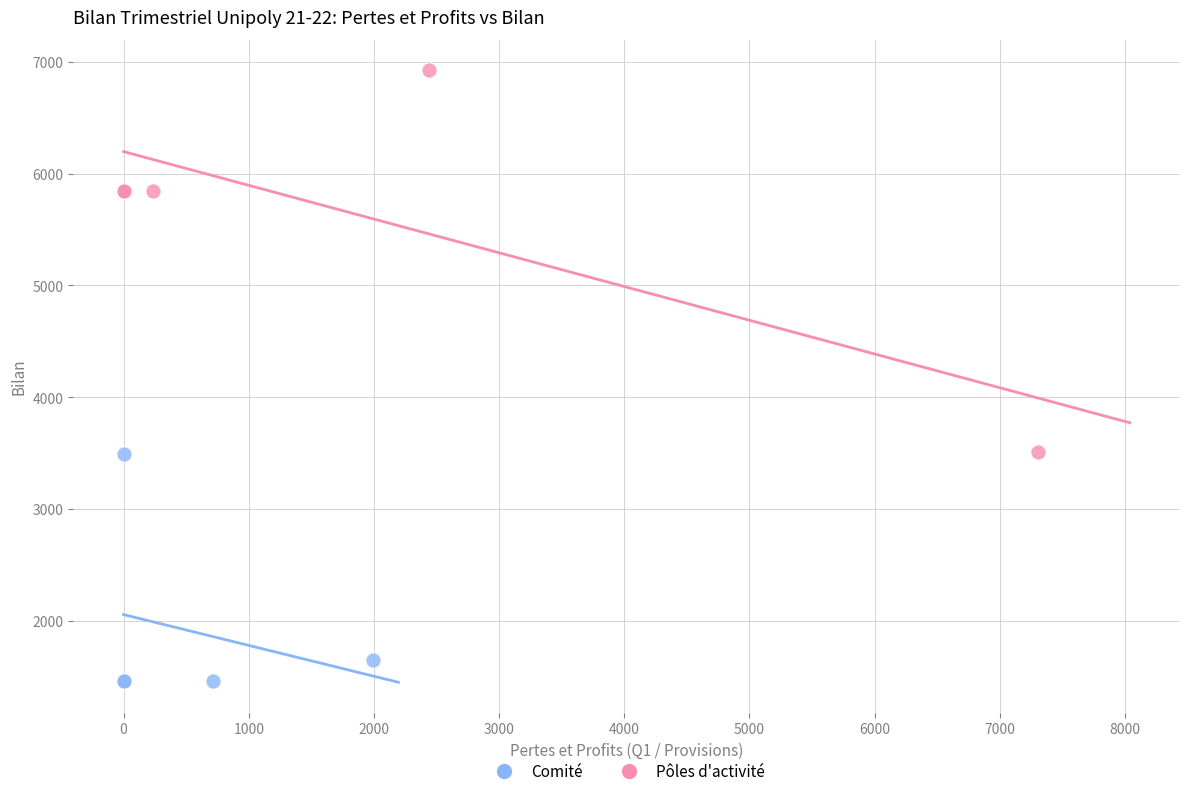

Which series reaches the minimum Y coordinate?

Comité